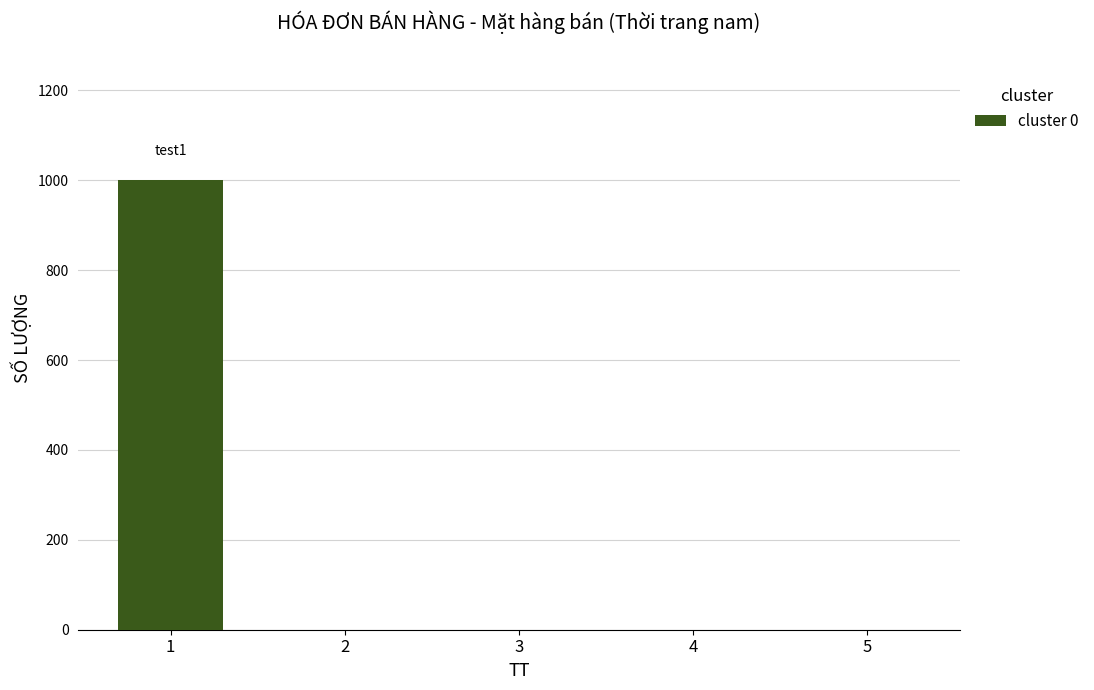

Are the bars grouped side by side (vs. stacked)?

No